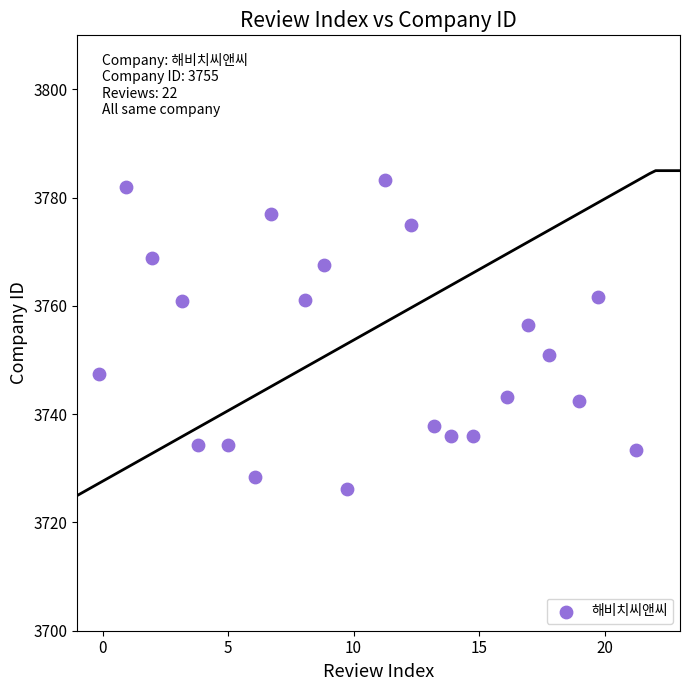

What is the range of Y values (max minus min)?

57.0